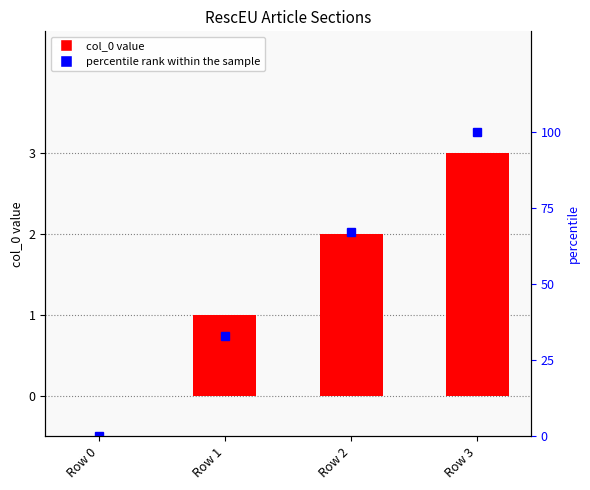

Where does the percentile rank within the sample series first go above 67?

Row 3